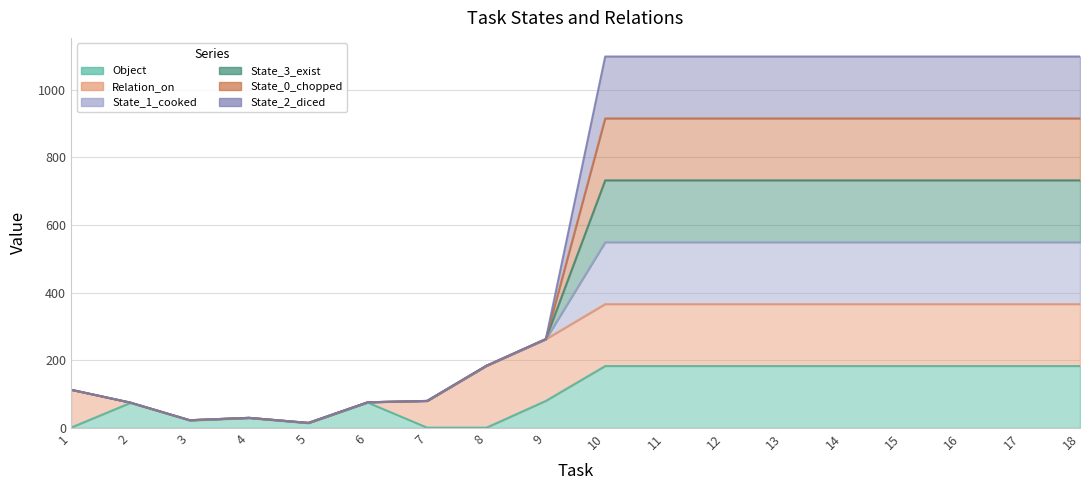

True or false: State_1_cooked has more than 0 interior local peaks.

True